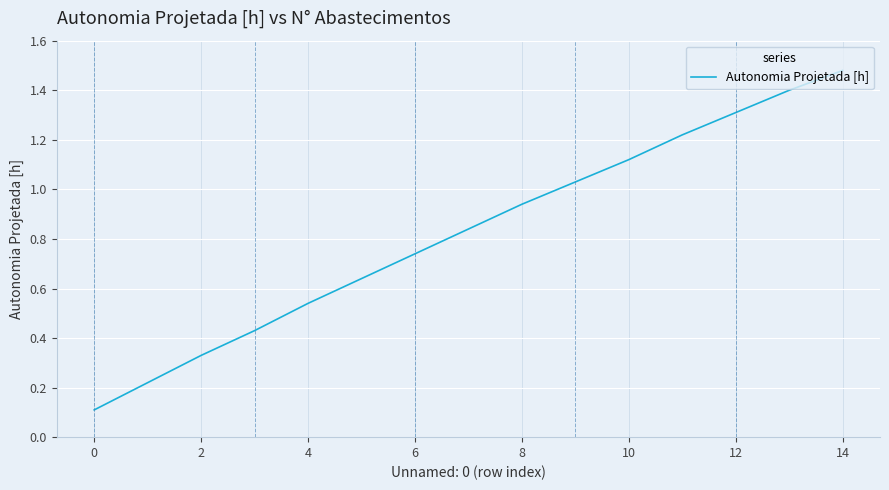

What is the difference between the maximum and minimum values?

1.4